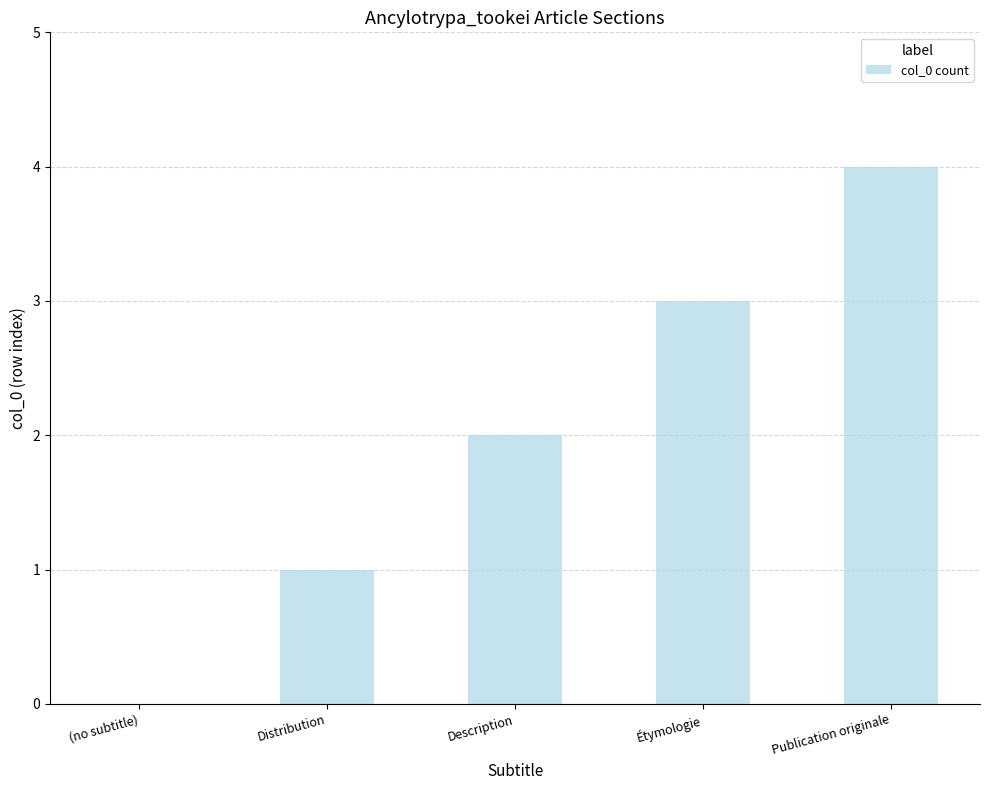

Reading right to left, transcribe all the data shown in this chart.

Publication originale=4	Étymologie=3	Description=2	Distribution=1	(no subtitle)=0